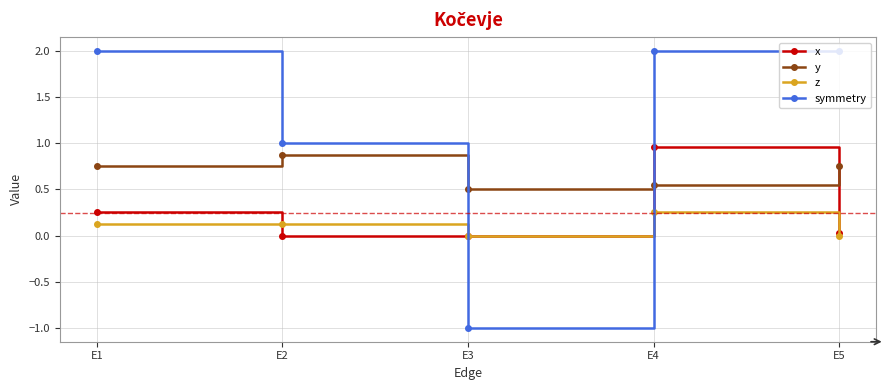

Is this an area chart (filled region under the line)?

No